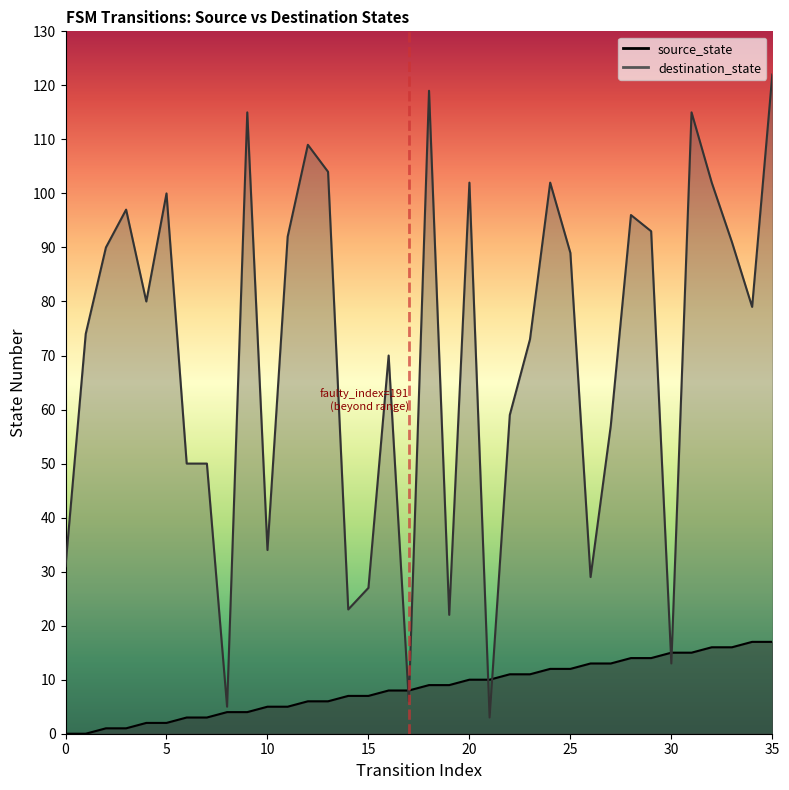

Which has a higher value, 0 or 27?

27